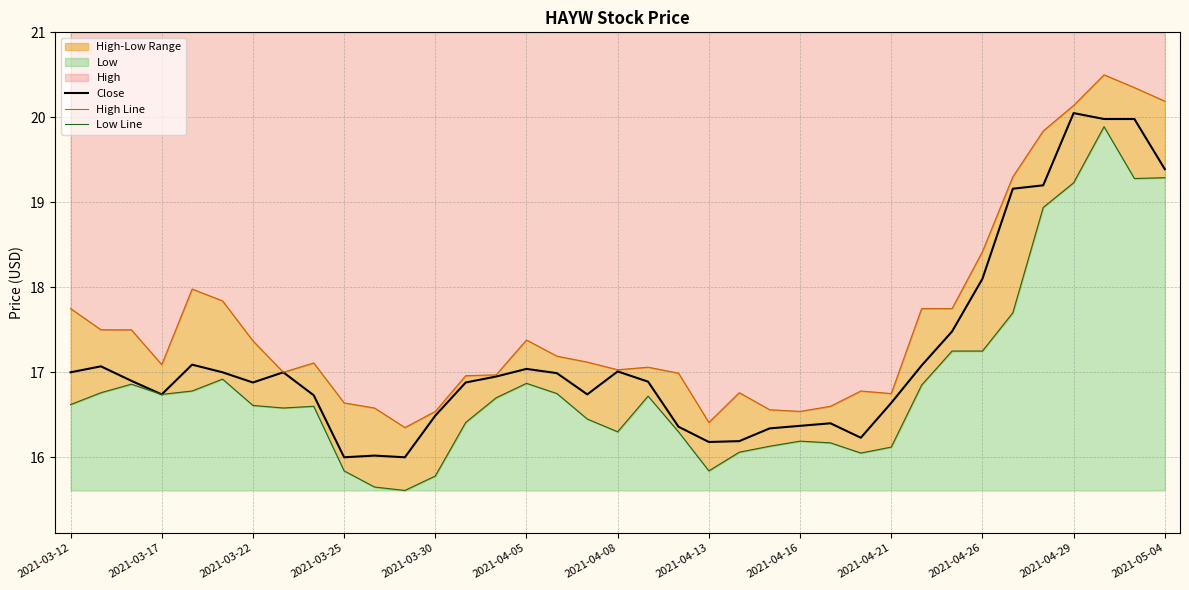

Is the value of Close at 2021-03-12 greater than the value of Low Line at 29?

No